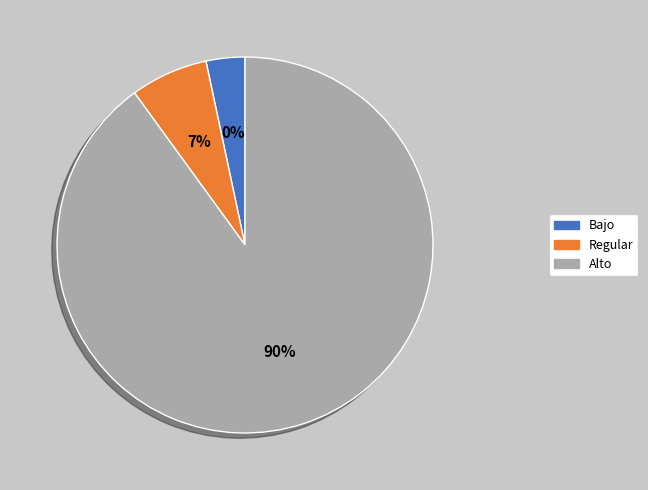

Is it true that 2 is 11% of the pie?

False